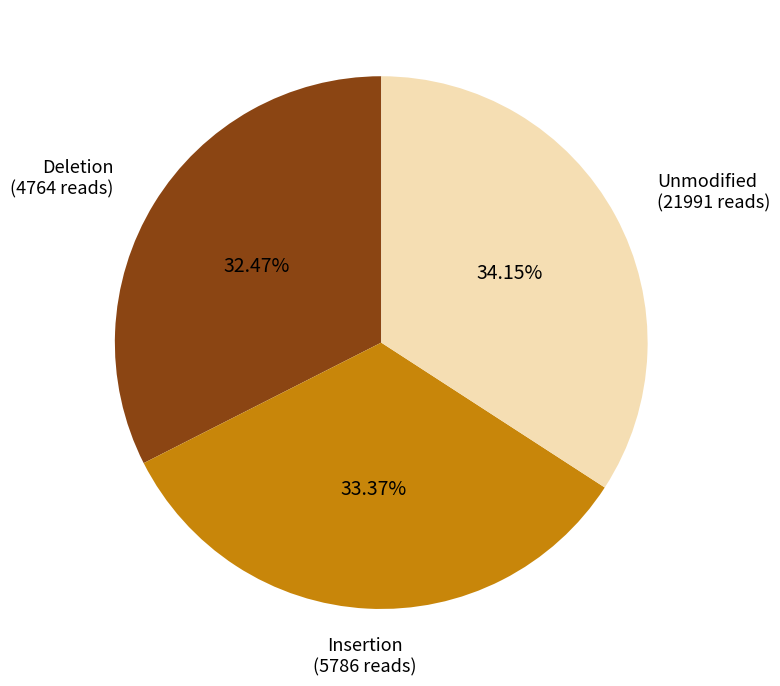

Does any single category account for the majority?

No